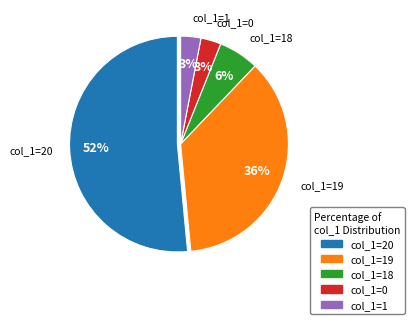

How many slices are in this pie chart?

5